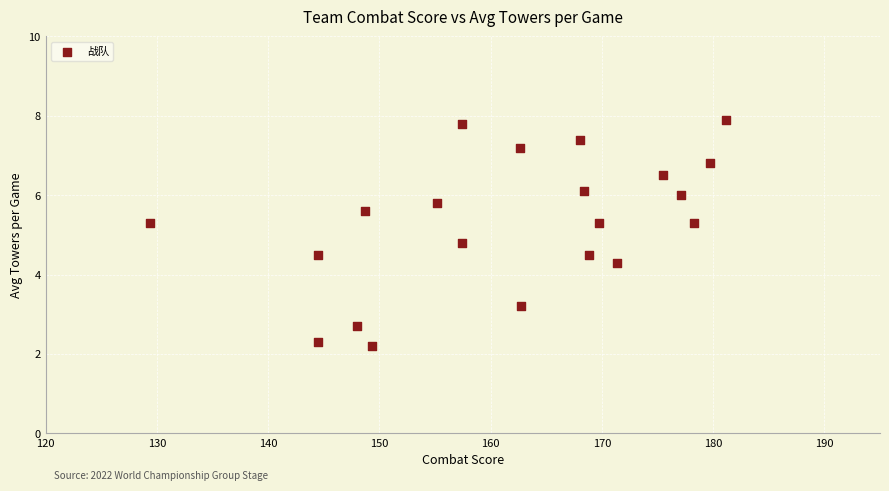

What is the range of Y values (max minus min)?

5.7